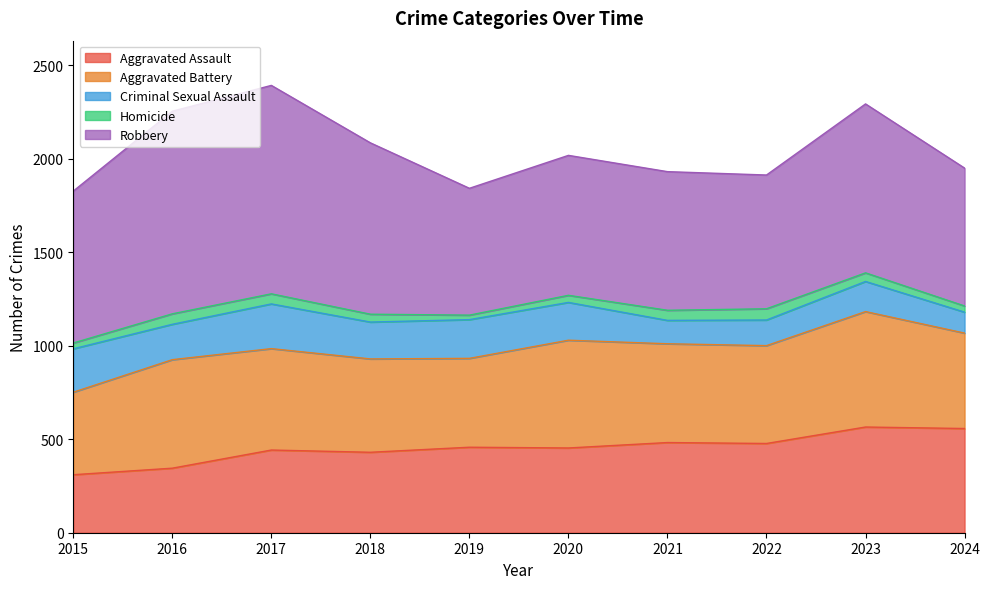

True or false: Aggravated Battery has a value of 702 at 2022.

False